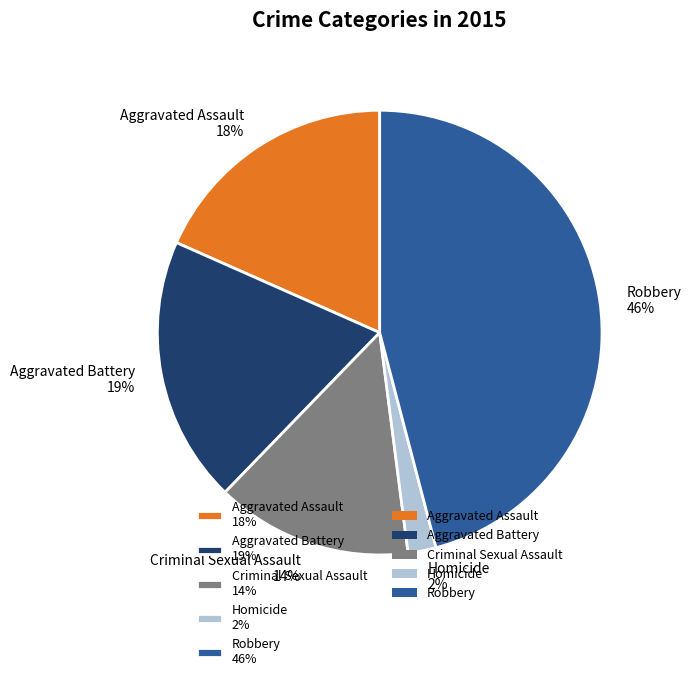

Between Criminal Sexual Assault 14% and Aggravated Assault 18%, which is larger?

Aggravated Assault 18%